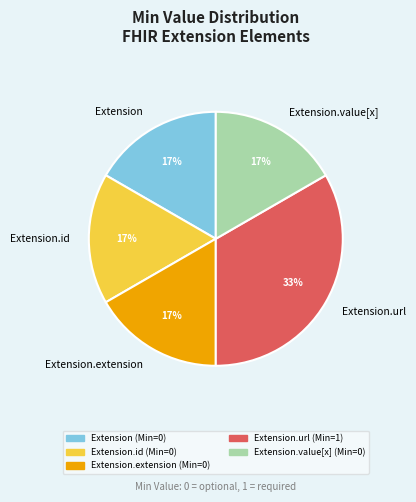

To the nearest percent, what is the average slice percentage?

20%